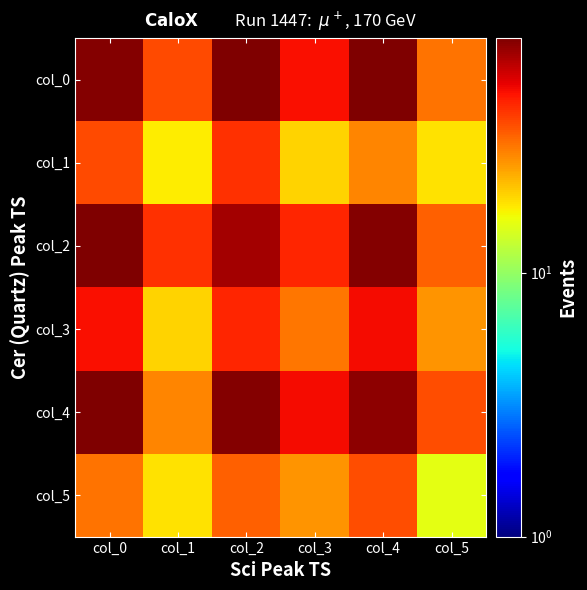

Reading right to left, transcribe all the data shown in this chart.

col_0: col_5=30.8	col_4=77.2	col_3=48.4	col_2=76.1	col_1=36.6	col_0=74.8
col_1: col_5=18.3	col_4=27.9	col_3=19.6	col_2=41.8	col_1=17.6	col_0=36.6
col_2: col_5=33.6	col_4=74.9	col_3=43.4	col_2=66.8	col_1=41.8	col_0=76.1
col_3: col_5=26.4	col_4=48.9	col_3=30.0	col_2=43.4	col_1=19.6	col_0=48.4
col_4: col_5=36.2	col_4=72.2	col_3=48.9	col_2=74.9	col_1=27.9	col_0=77.2
col_5: col_5=15.4	col_4=36.2	col_3=26.4	col_2=33.6	col_1=18.3	col_0=30.8